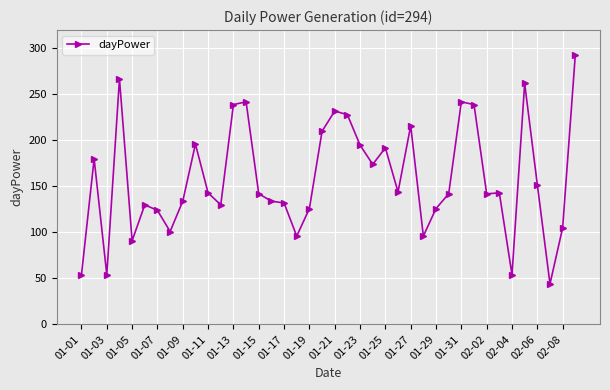

What is the maximum value shown in the chart?

293